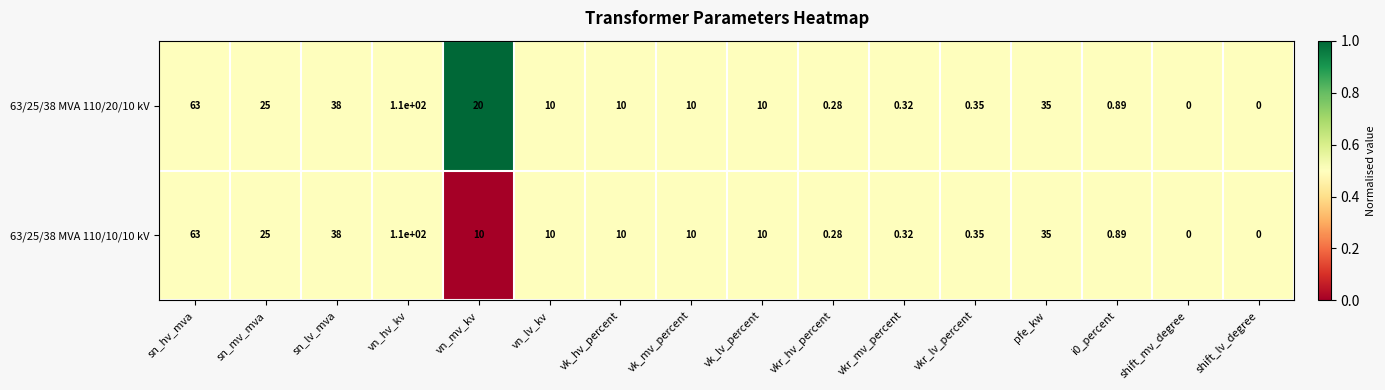

How many distinct data groups are displayed?

2